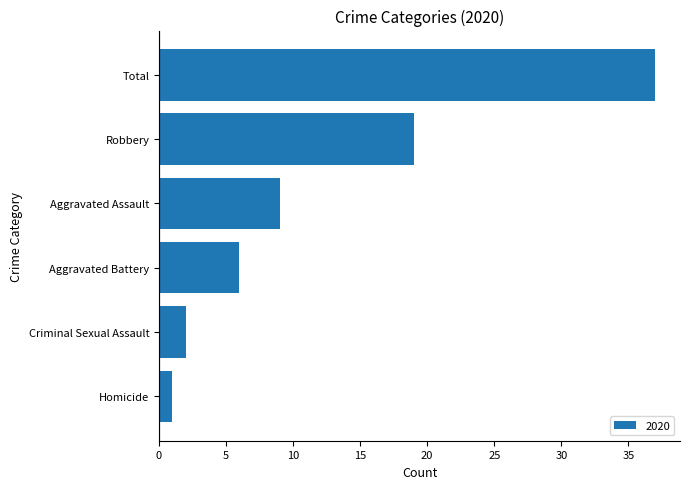

What is the sum of the values at Aggravated Battery and Total?

43